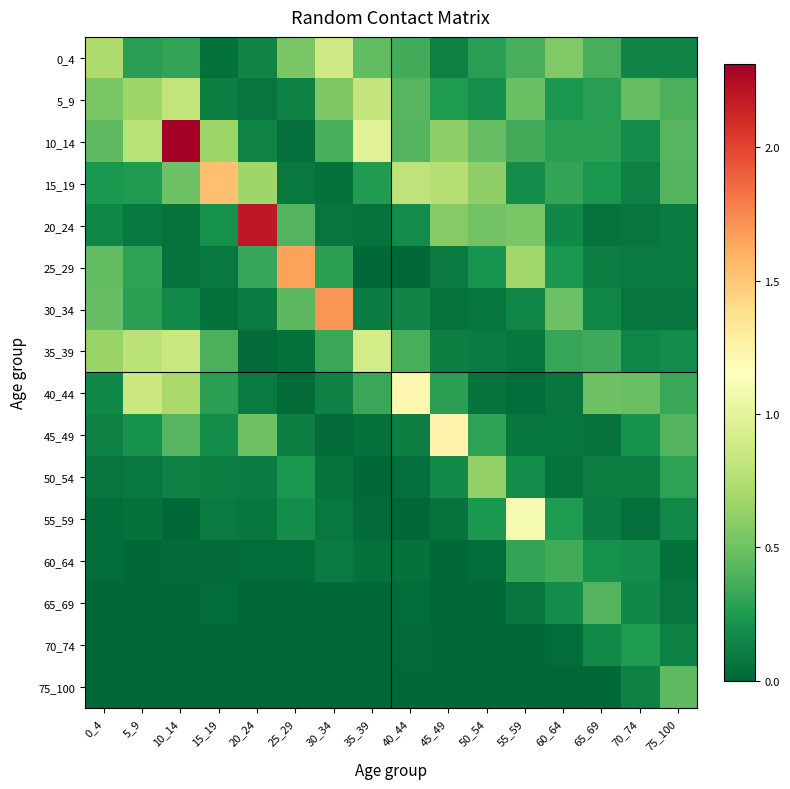

At which category is the sum across all series the highest?

10_14